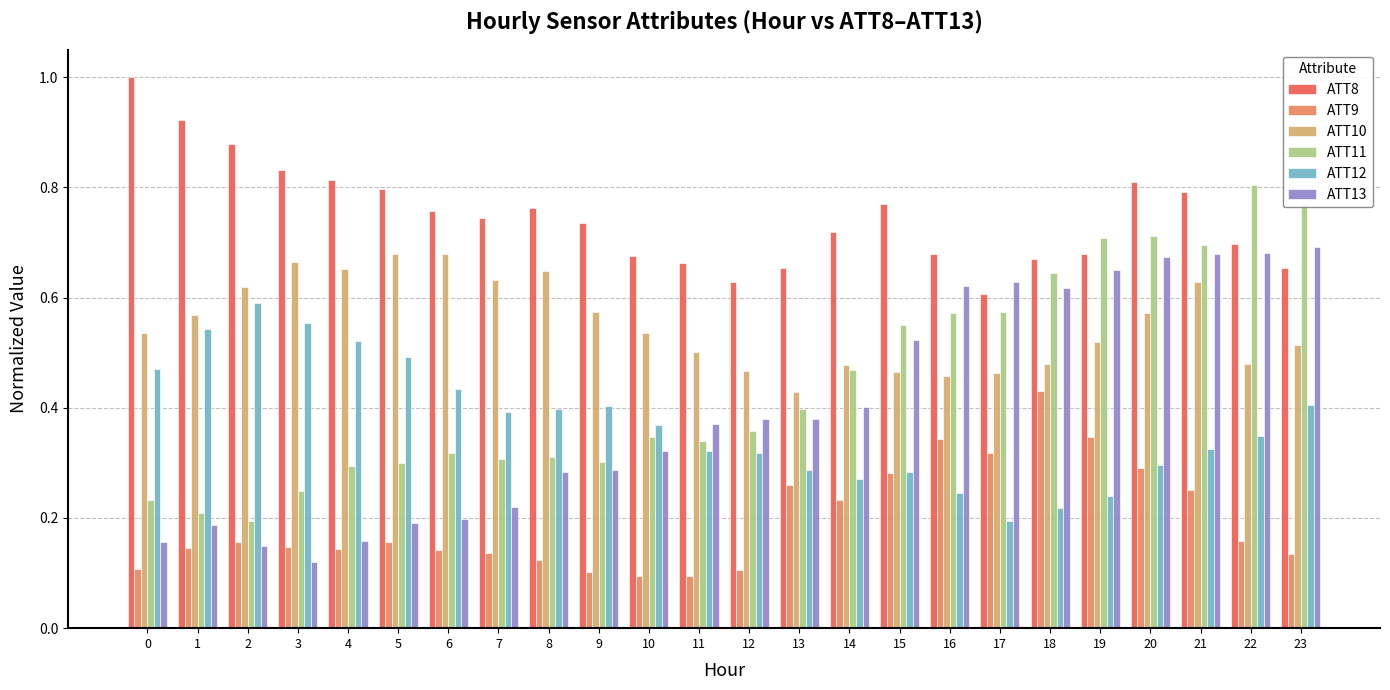

Is the value of ATT11 at 20 greater than the value of ATT8 at 6?

No